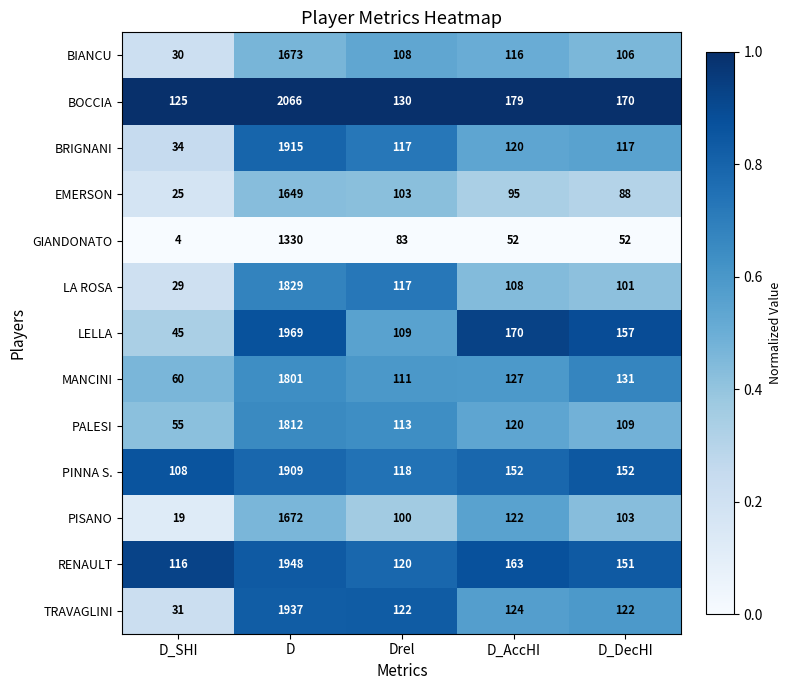

Between D_AccHI and D_DecHI, which series saw the biggest shift?

PISANO